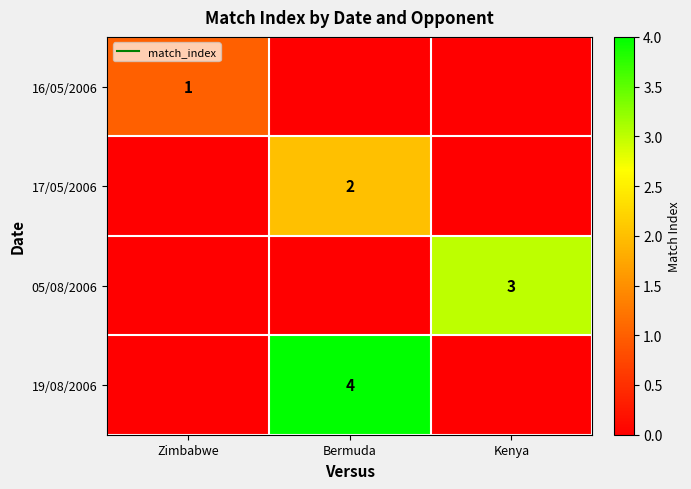

What is the approximate value of 17/05/2006 at Bermuda?

2